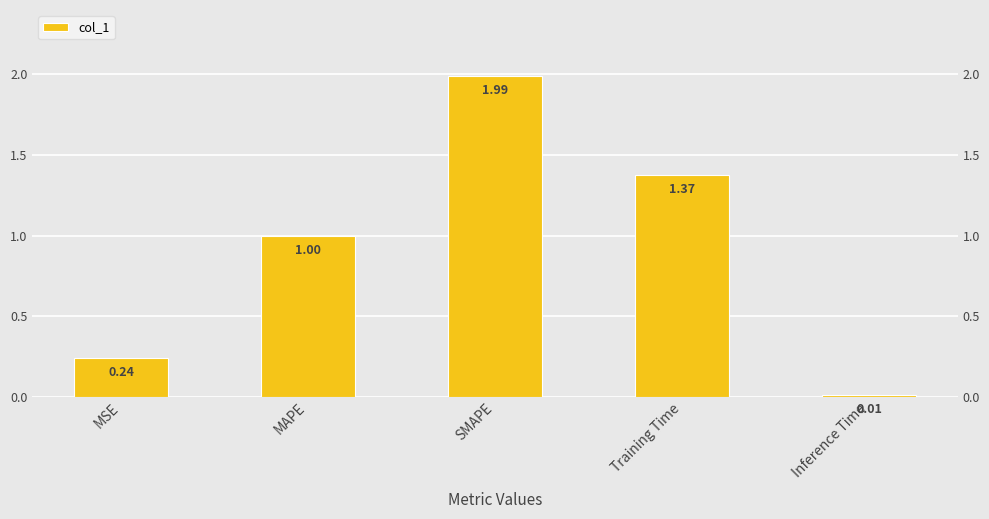

True or false: the data shows 1.8 at MAPE.

False